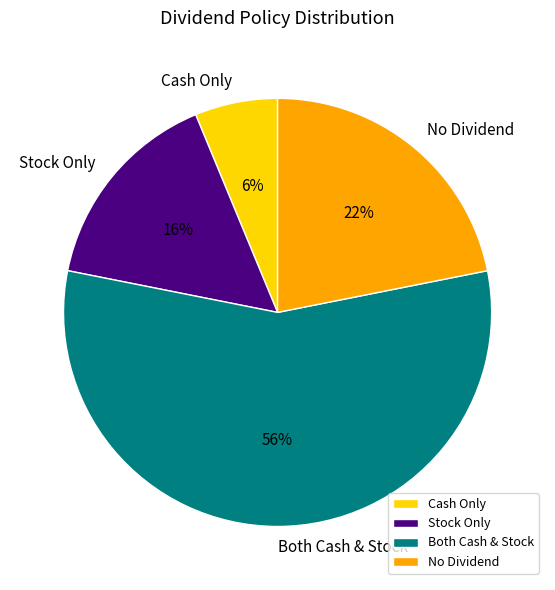

How many segments does this pie chart have?

4